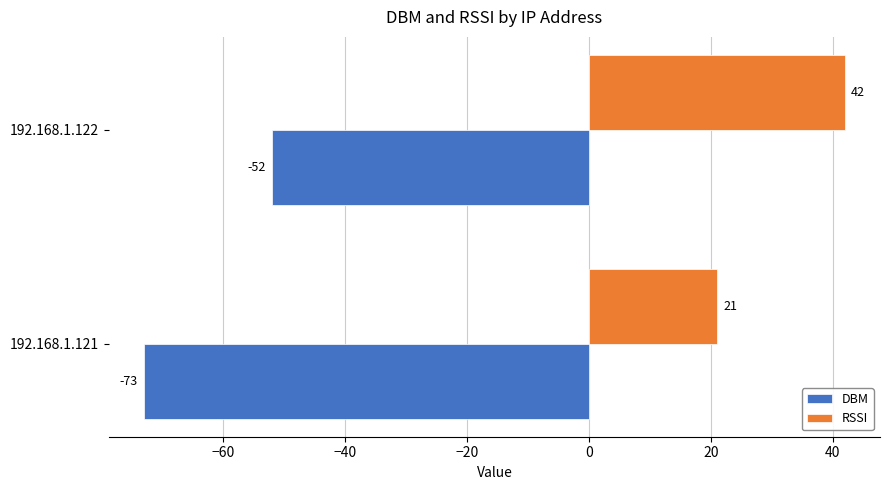

What is the sum of the DBM values at 192.168.1.121 and 192.168.1.122?

-125